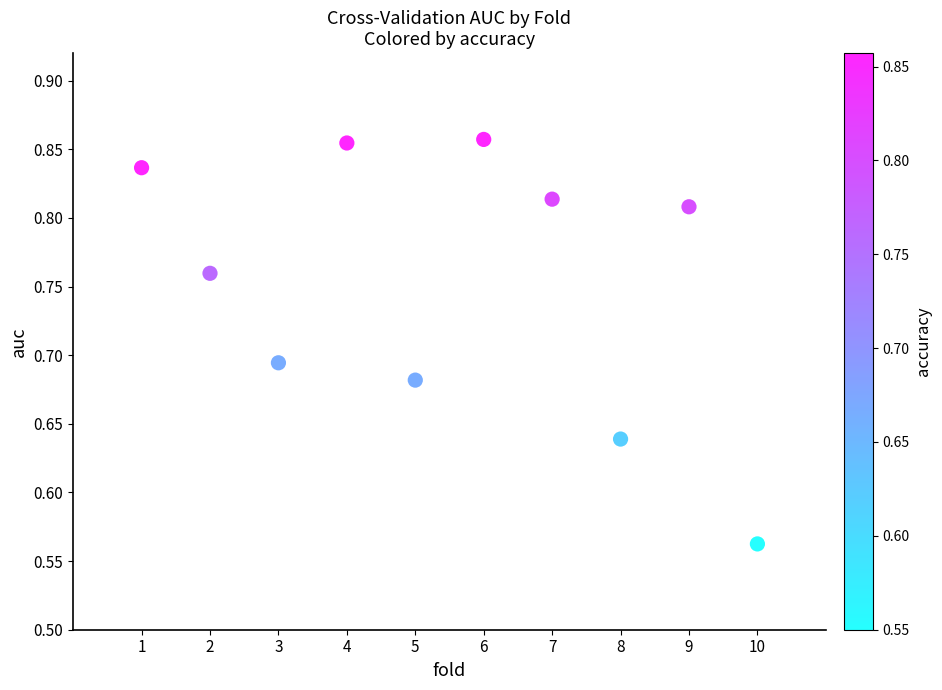

What is the range of X values (max minus min)?

9.0